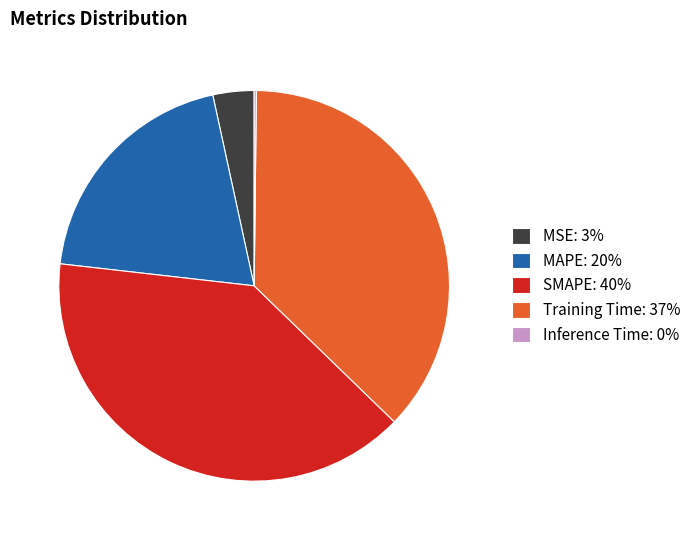

Is it true that Training Time: 37% is 37% of the pie?

True